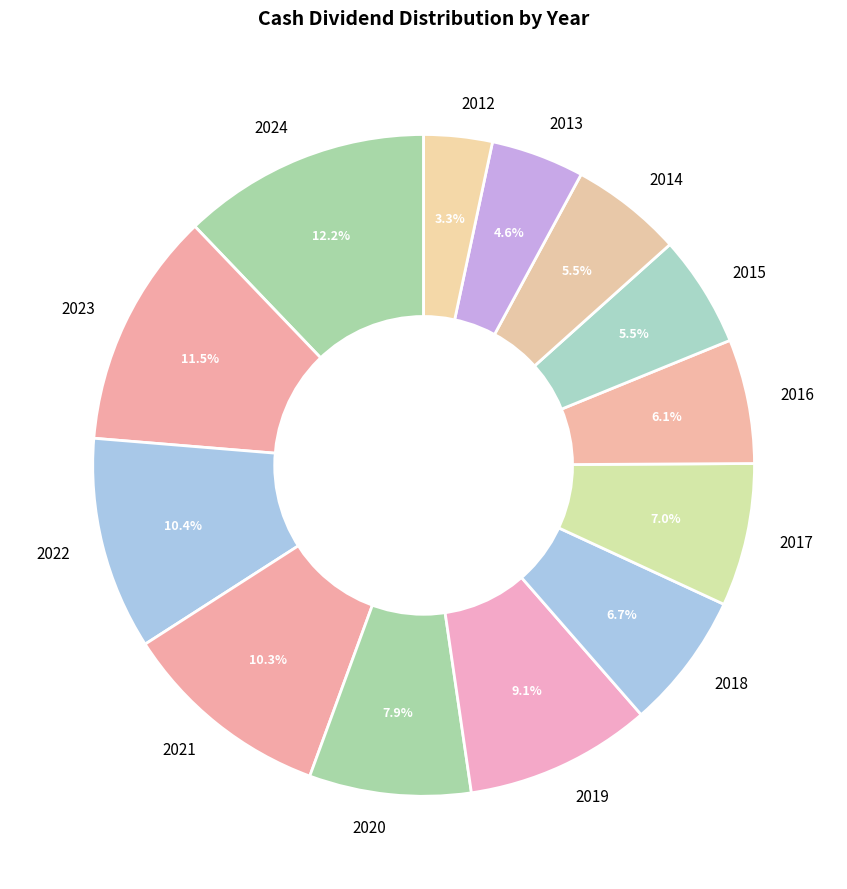

Is the sum of 2018 and 2022 greater than half?

No